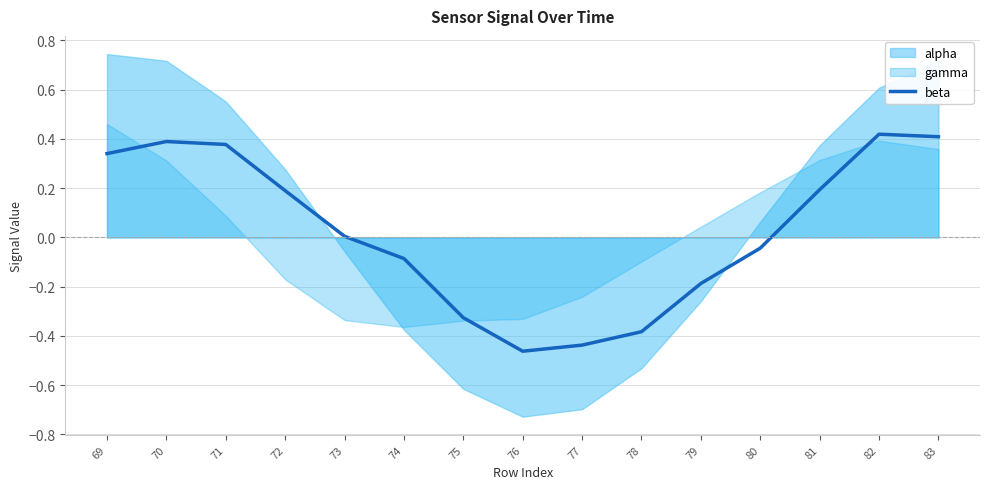

Where is the data nearest to the value 0?

73